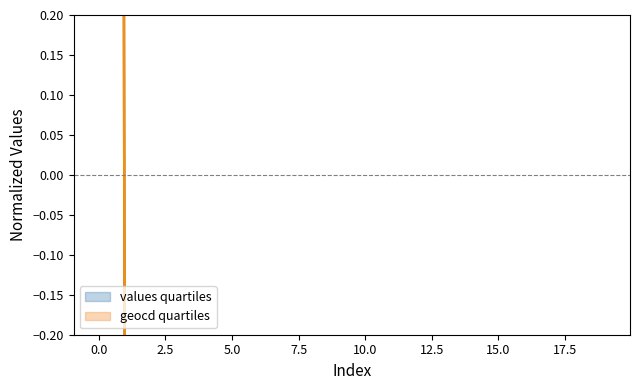

Between 3 and 4, which series saw the biggest shift?

values